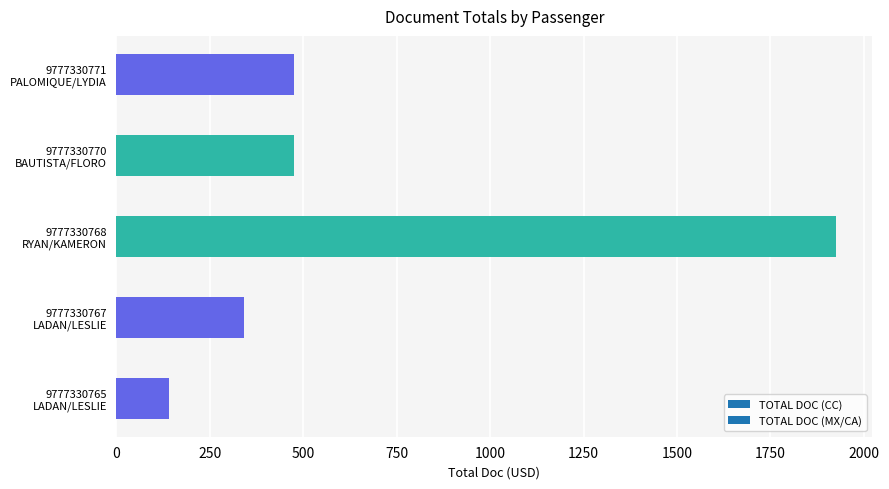

What is the change in value from LADAN/LESLIE GARCIA (9777330765) to RYAN/KAMERON CORPUZ (9777330768)?

+1786